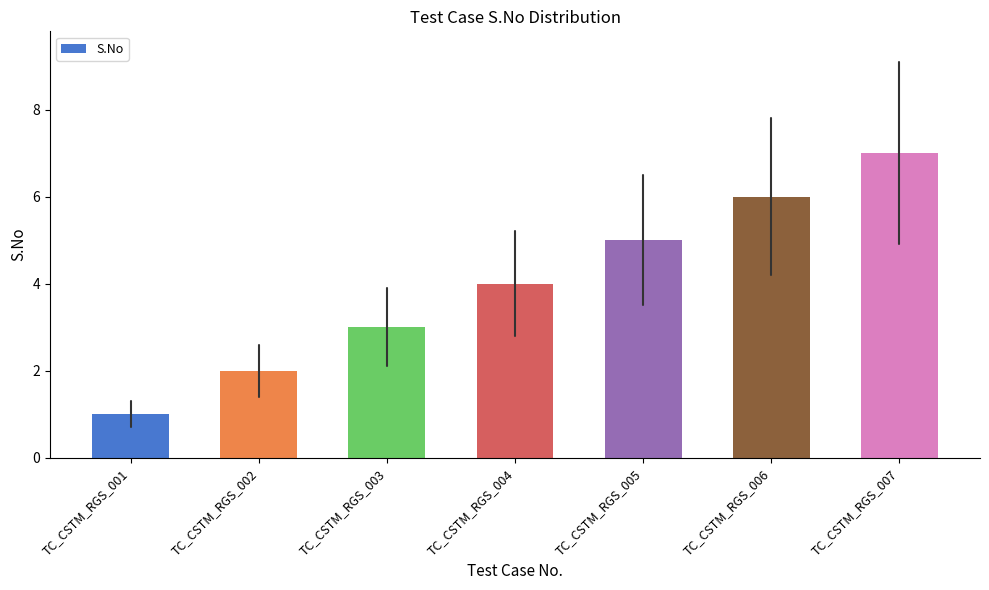

What is the value of the 5th bar from the left?

5